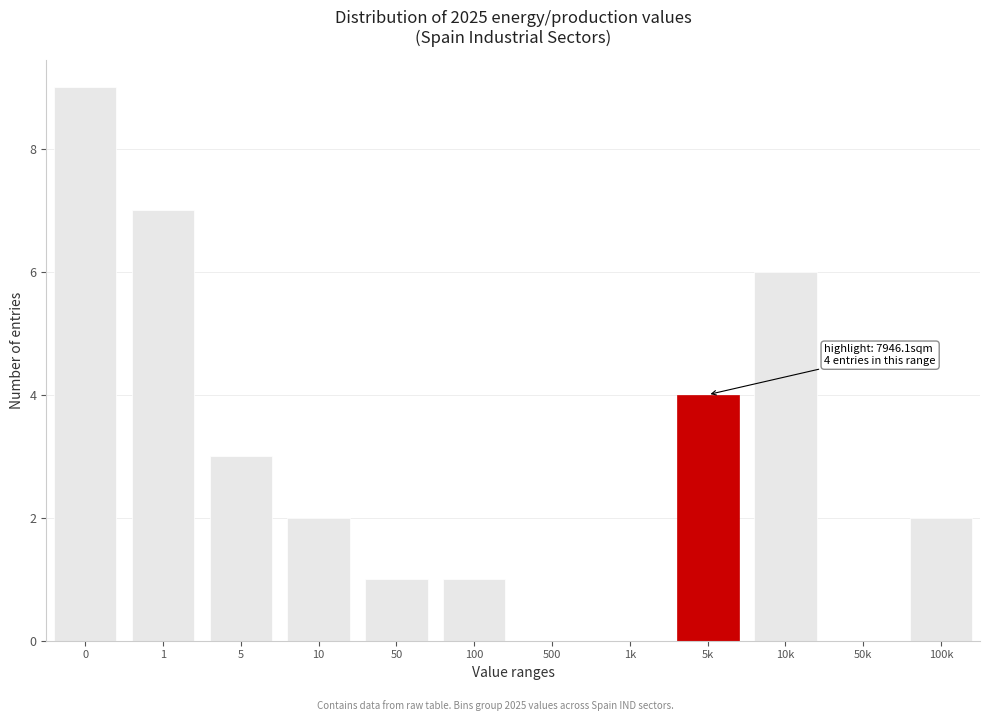

Reading left to right, extract all data points from this chart.

0=9	1=7	5=3	10=2	50=1	100=1	500=0	1k=0	5k=4	10k=6	50k=0	100k=2